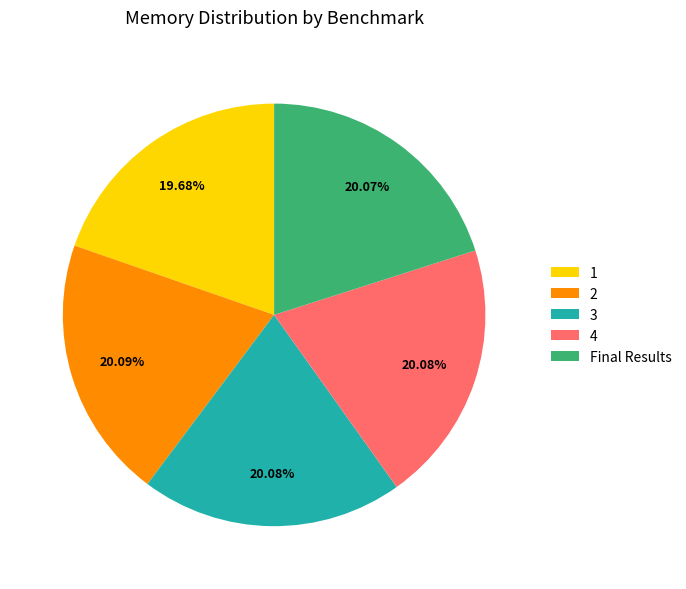

How many slices are in this pie chart?

5